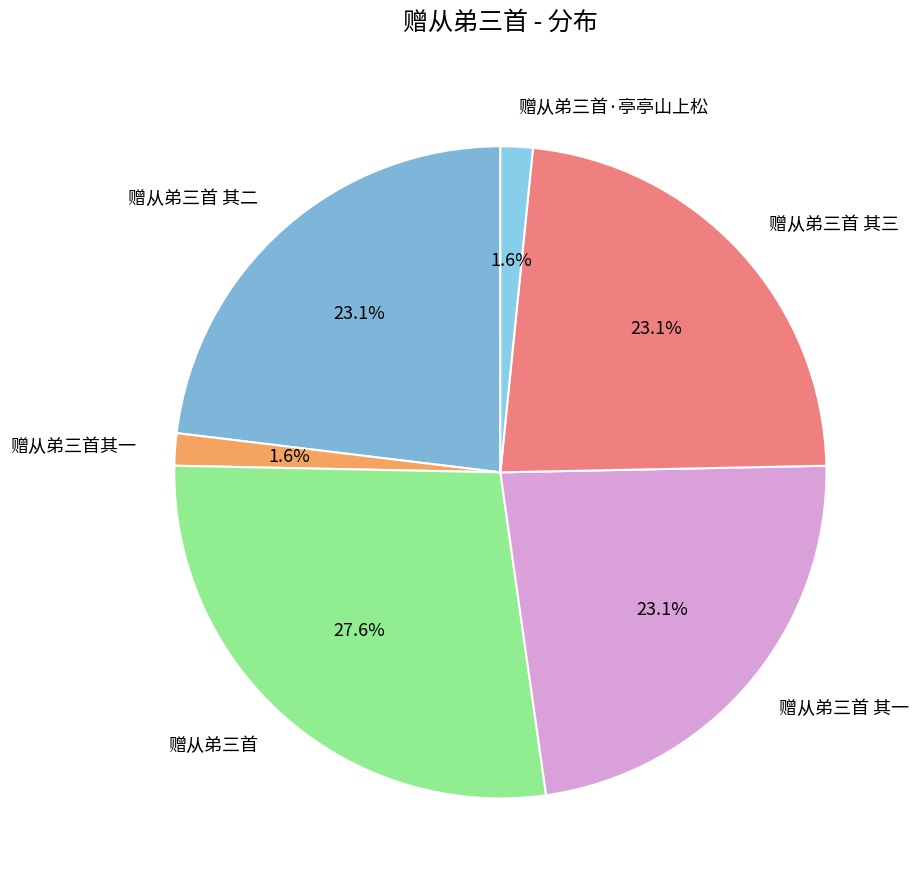

To the nearest percent, what is the average slice percentage?

17%